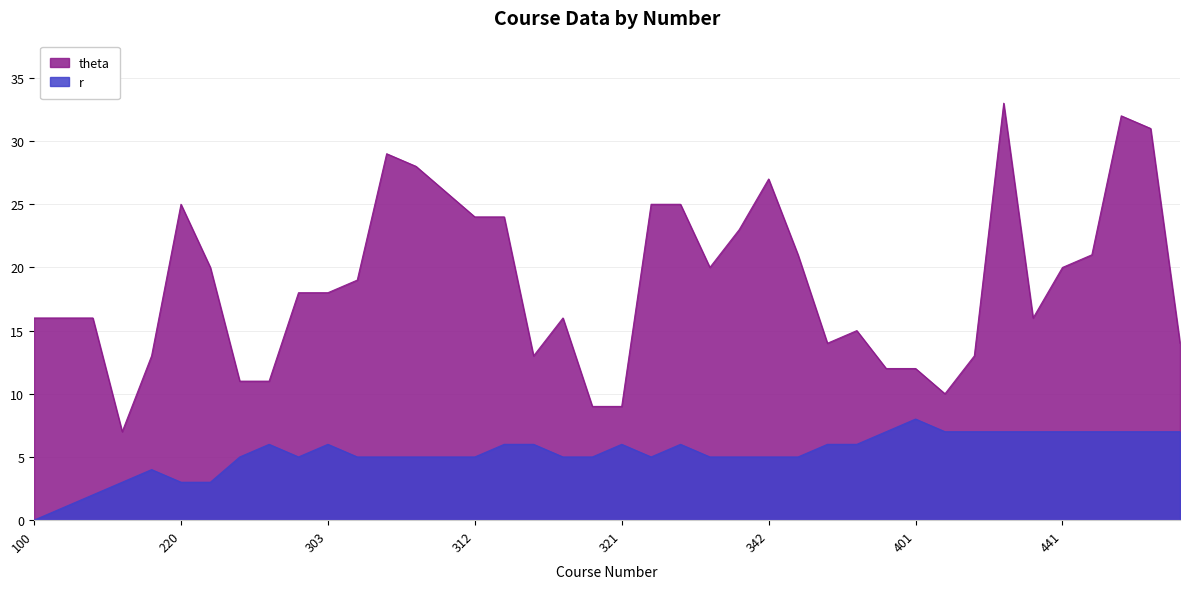

What is the maximum value shown in the chart?

33